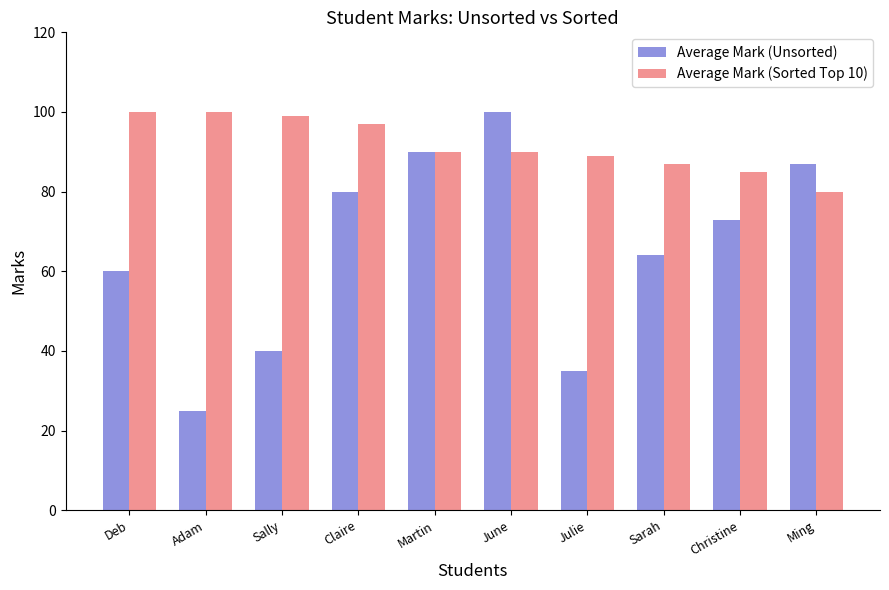

List the labels in order of Average Mark (Unsorted) value, largest first.

June, Martin, Ming, Claire, Christine, Sarah, Deb, Sally, Julie, Adam